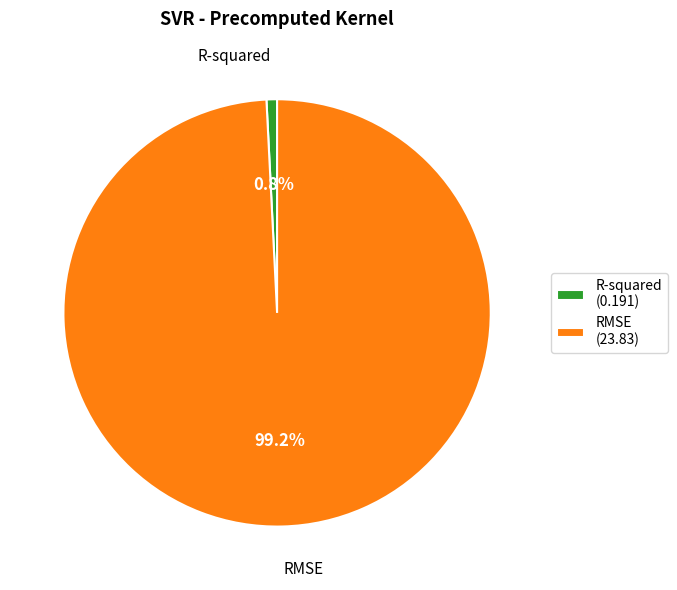

Between RMSE (23.83) and R-squared (0.191), which is larger?

RMSE (23.83)